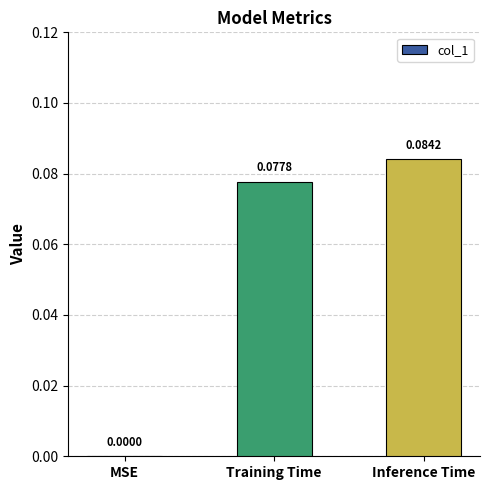

Which category has the highest value across all series?

Inference Time